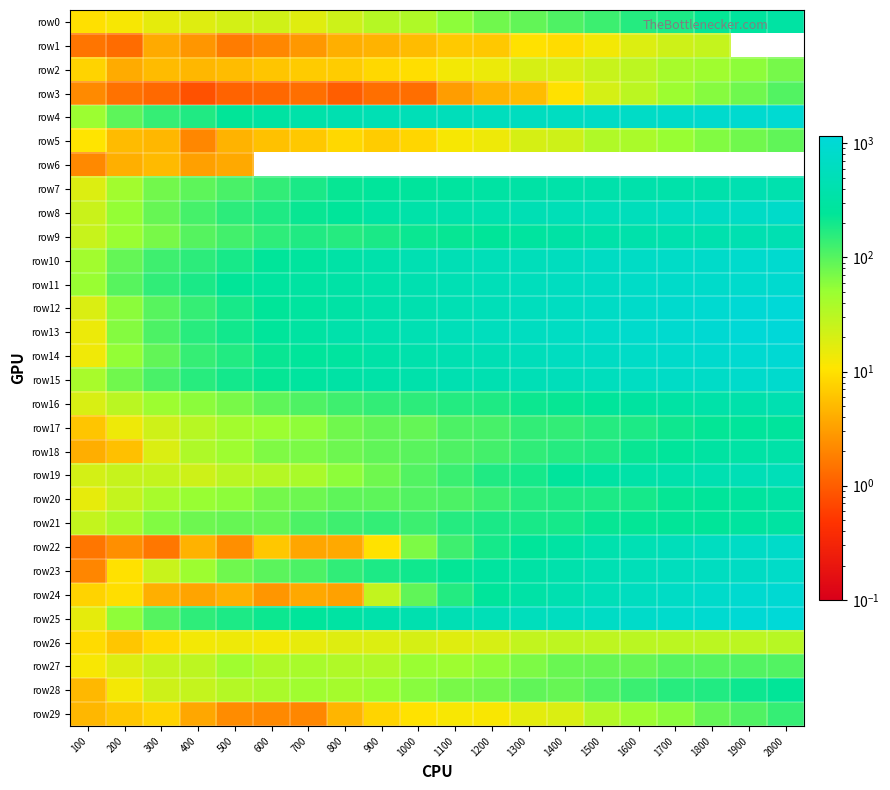

Which has a higher value, 1400 or 1000?

1400